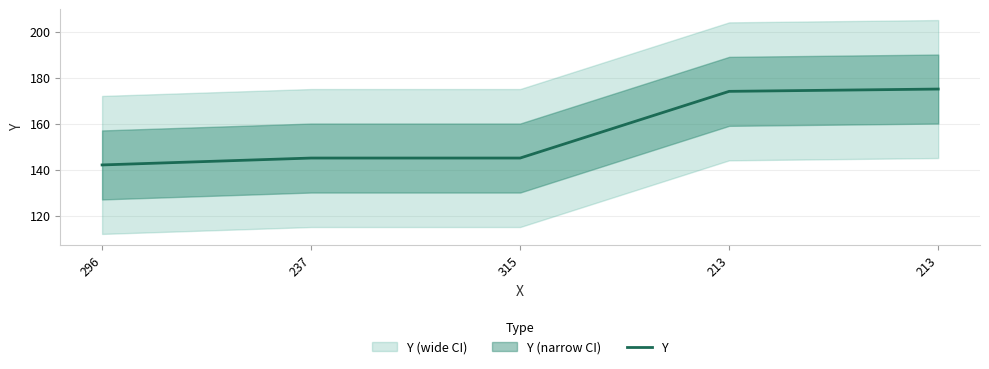

Which category has the lowest value across all series?

296